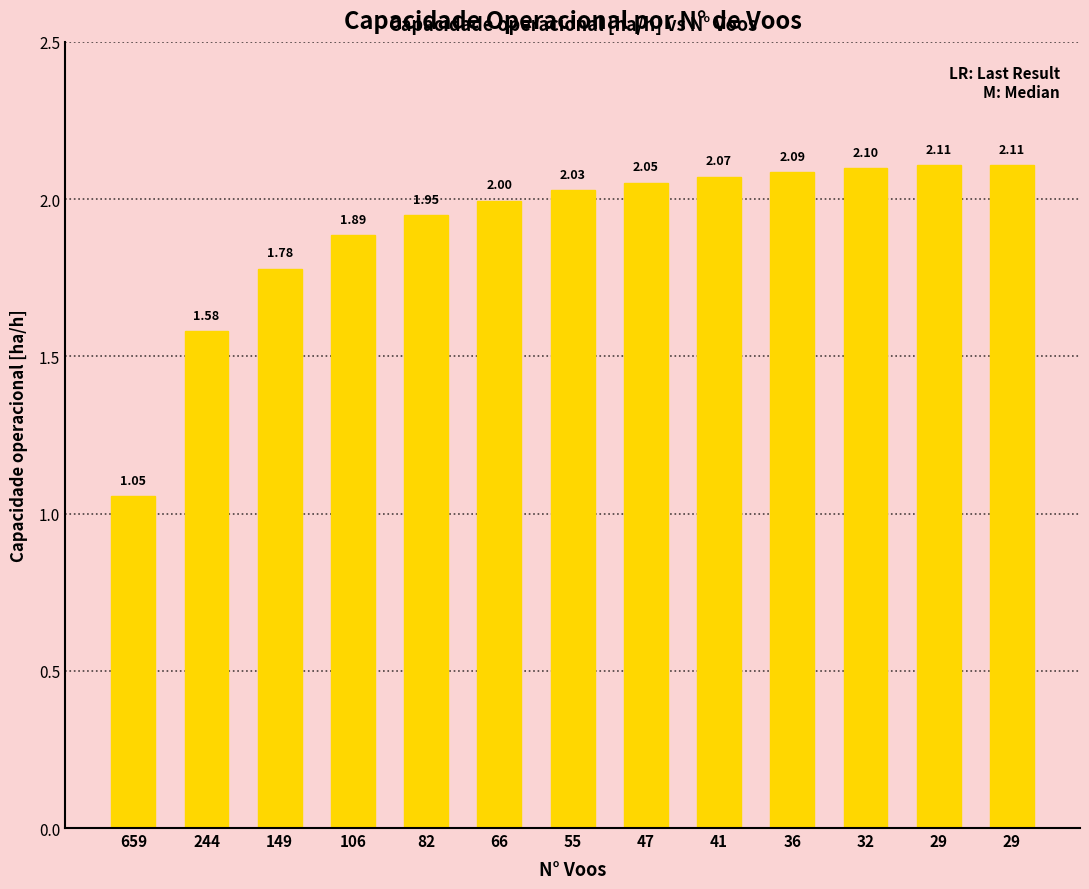

Approximately how many times larger is the value at 36 compared to 55?

1.0